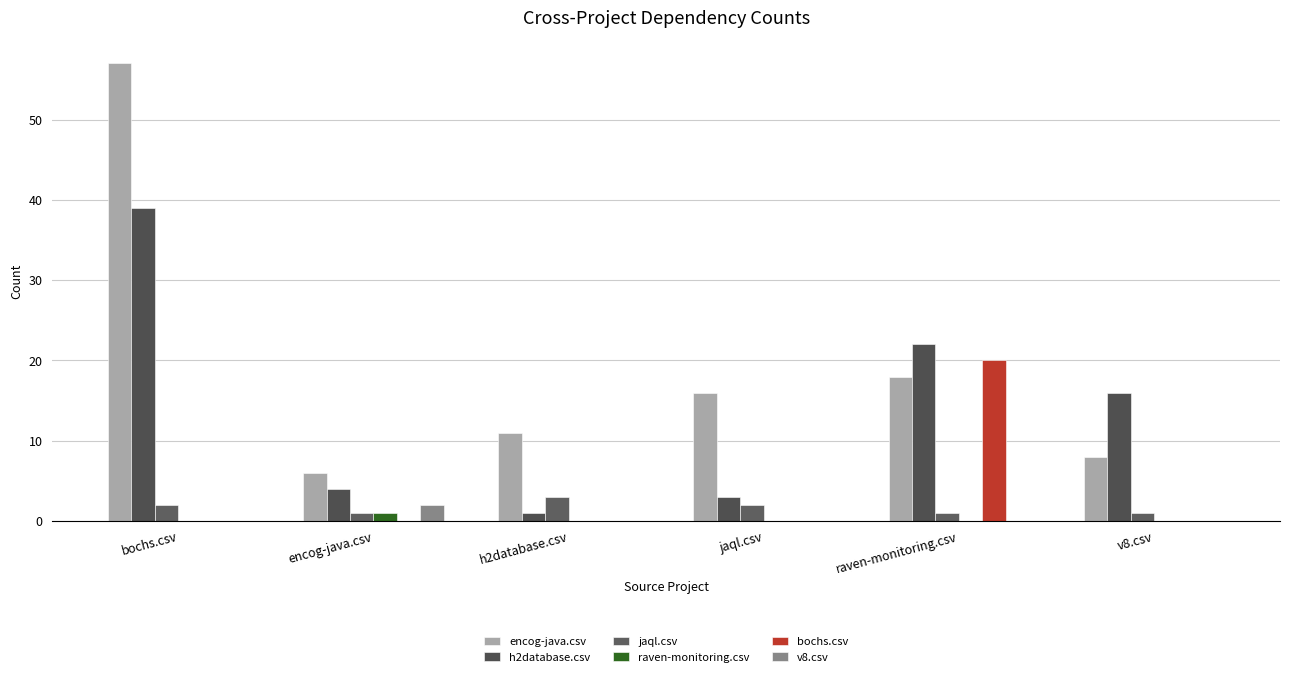

How many series are shown in this chart?

6